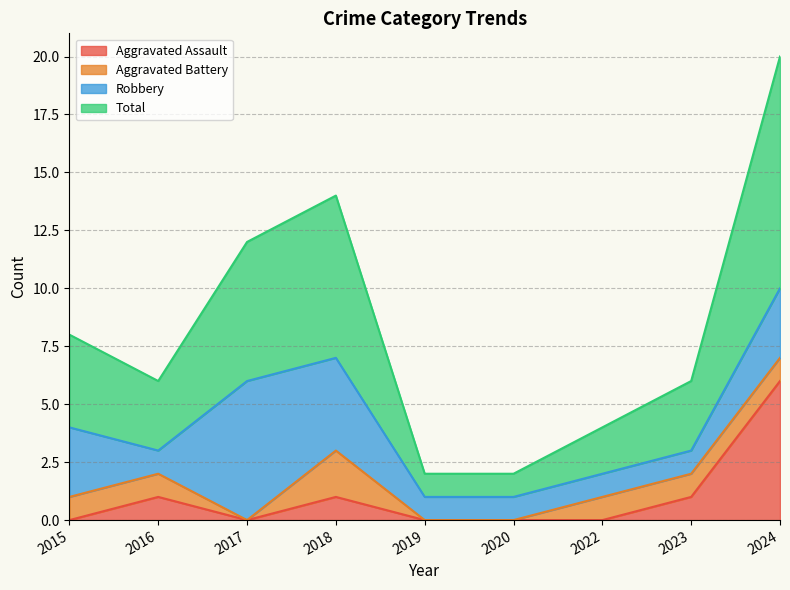

Is it true that Aggravated Assault equals 6 at 2024?

True